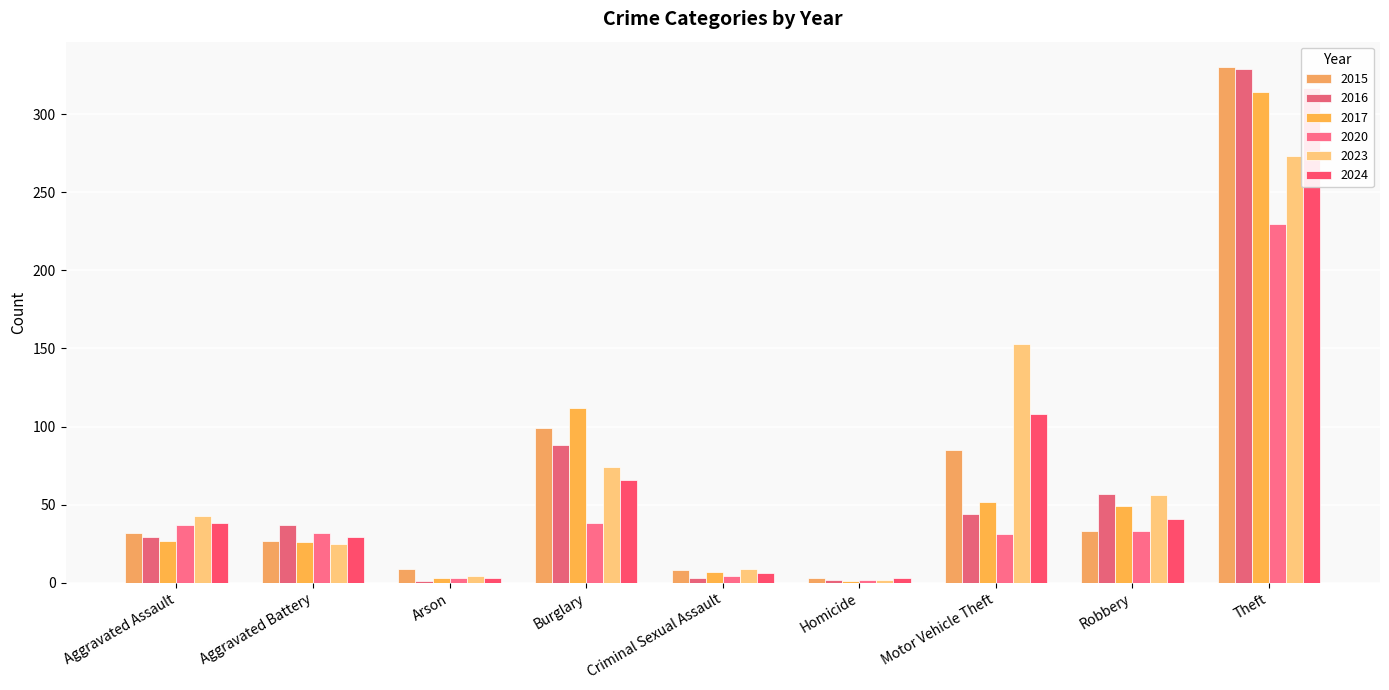

What is the approximate value of 2020 at Aggravated Battery?

32